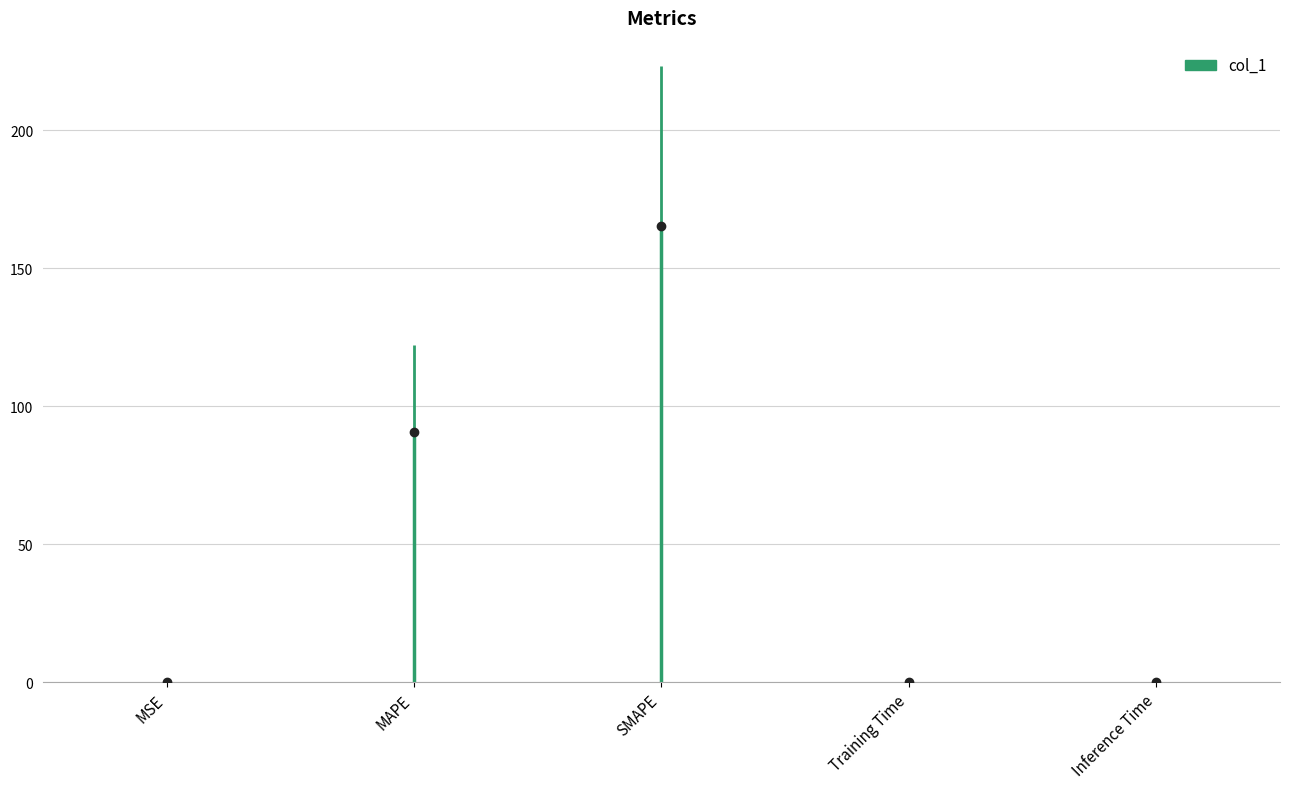

What is the label of the 3rd bar from the right?

SMAPE